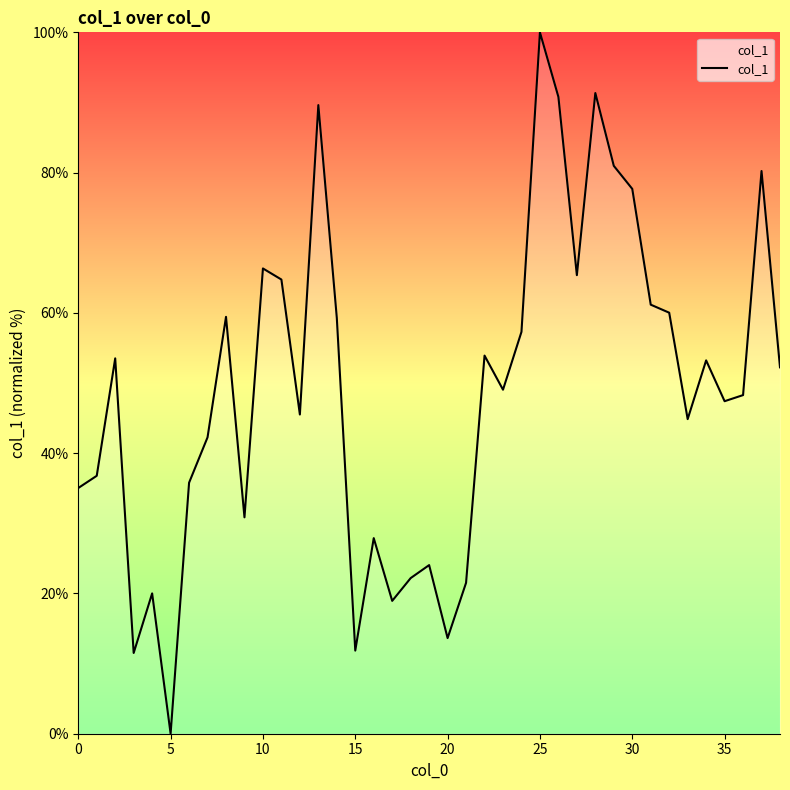

Does the chart have visible grid lines?

No